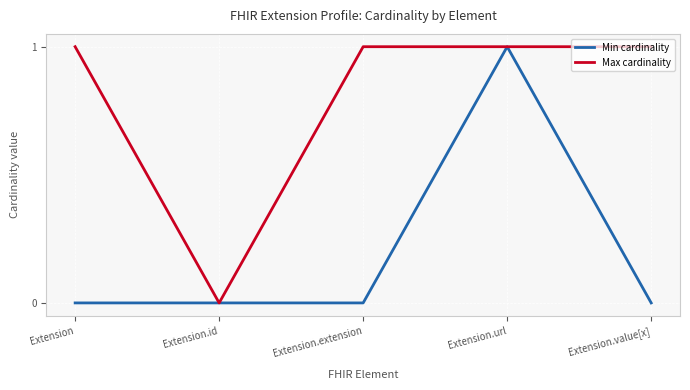

Where is Max cardinality nearest to the value 0?

Extension.id